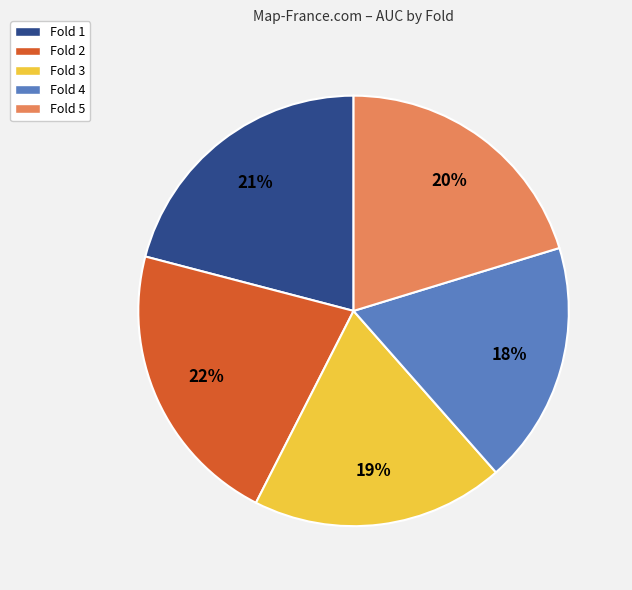

Which category has the biggest portion of the pie?

Fold 2